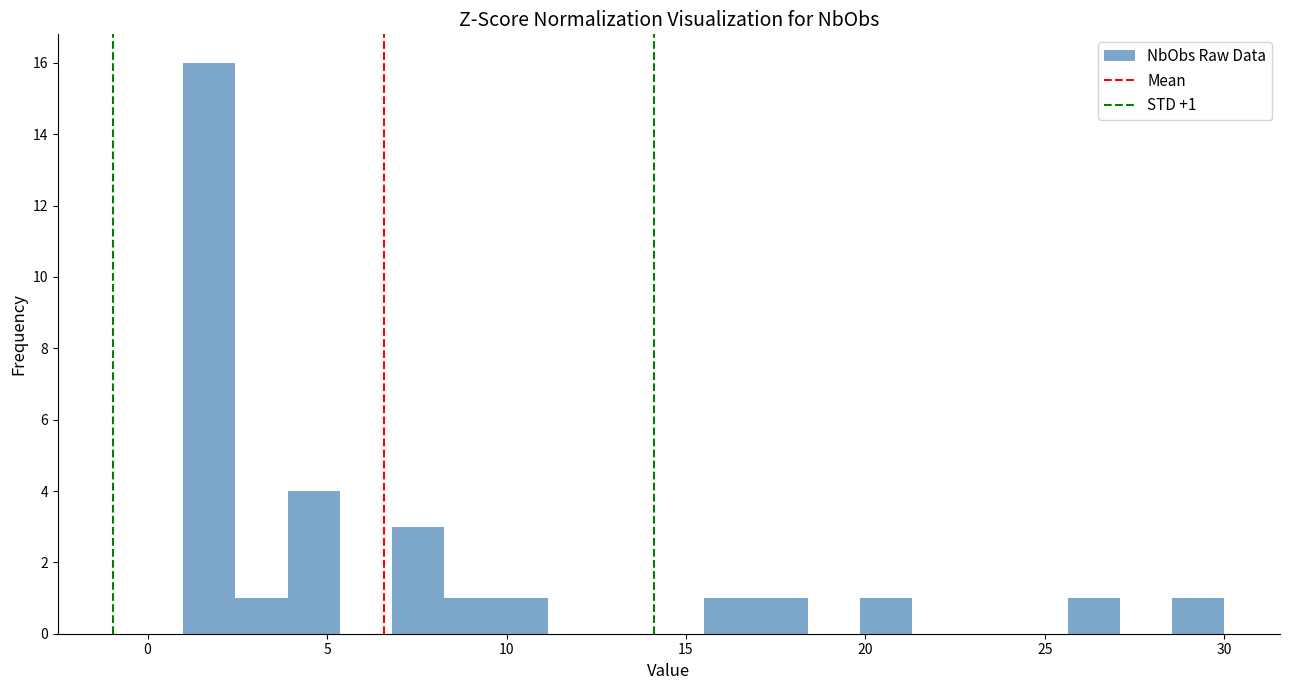

Read against the x-axis, roughly where is the centre of the tallest bar?

1.5